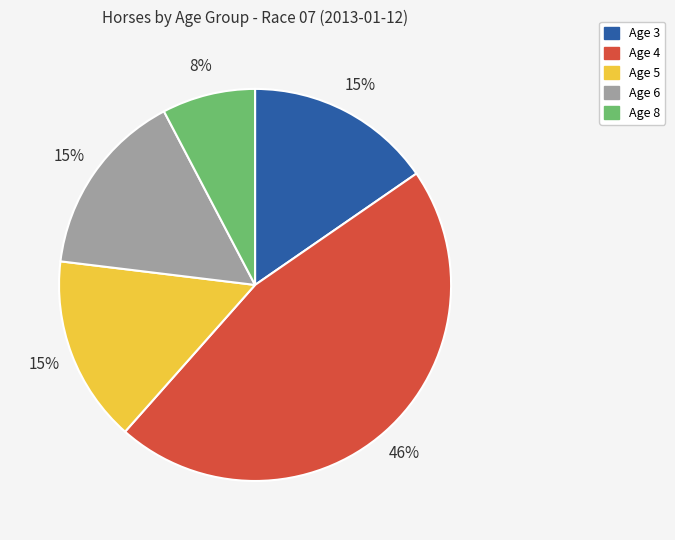

Count the number of slices in the pie.

5